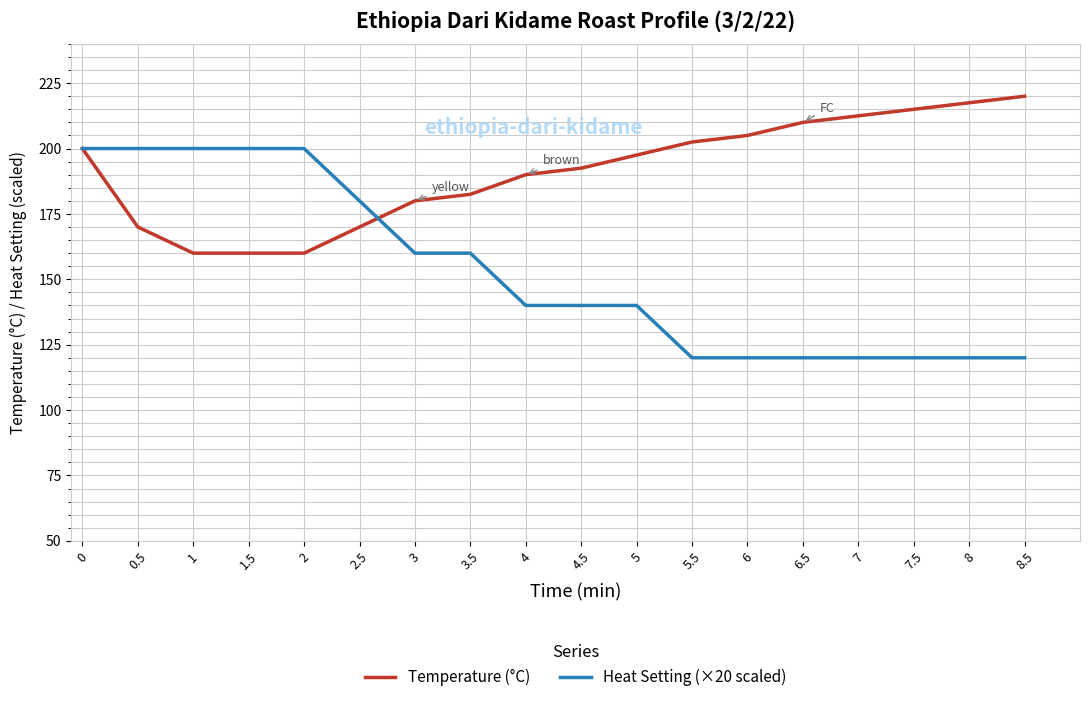

What position from the left is 4?

9